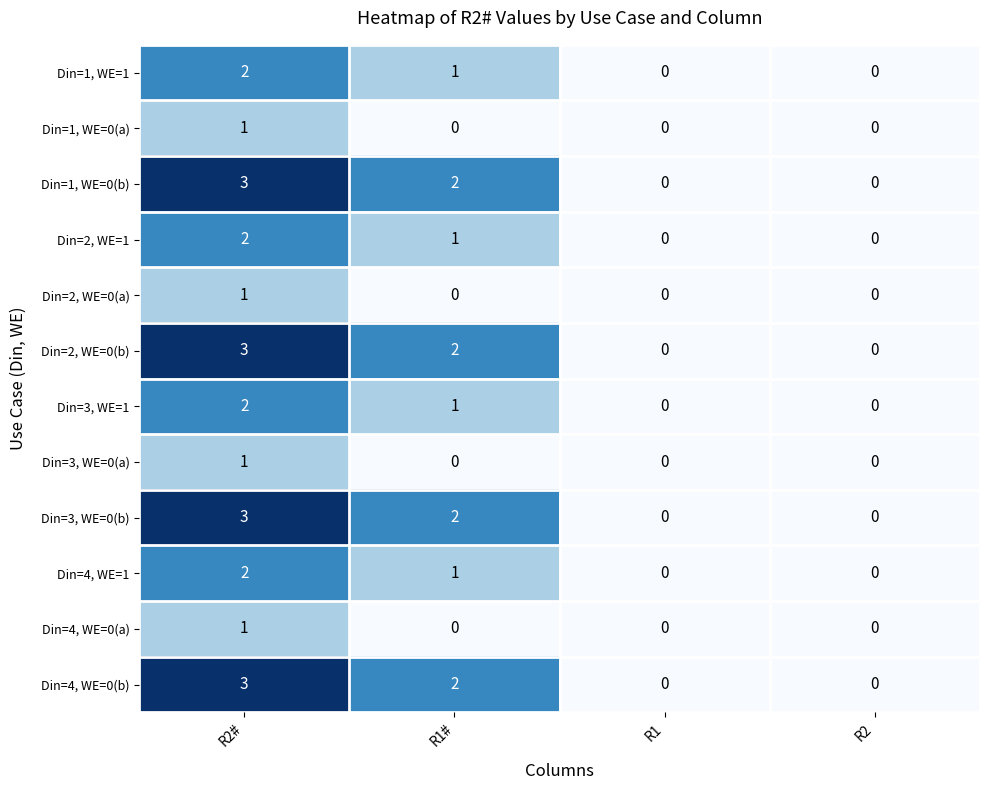

How many data points does each series have?

4